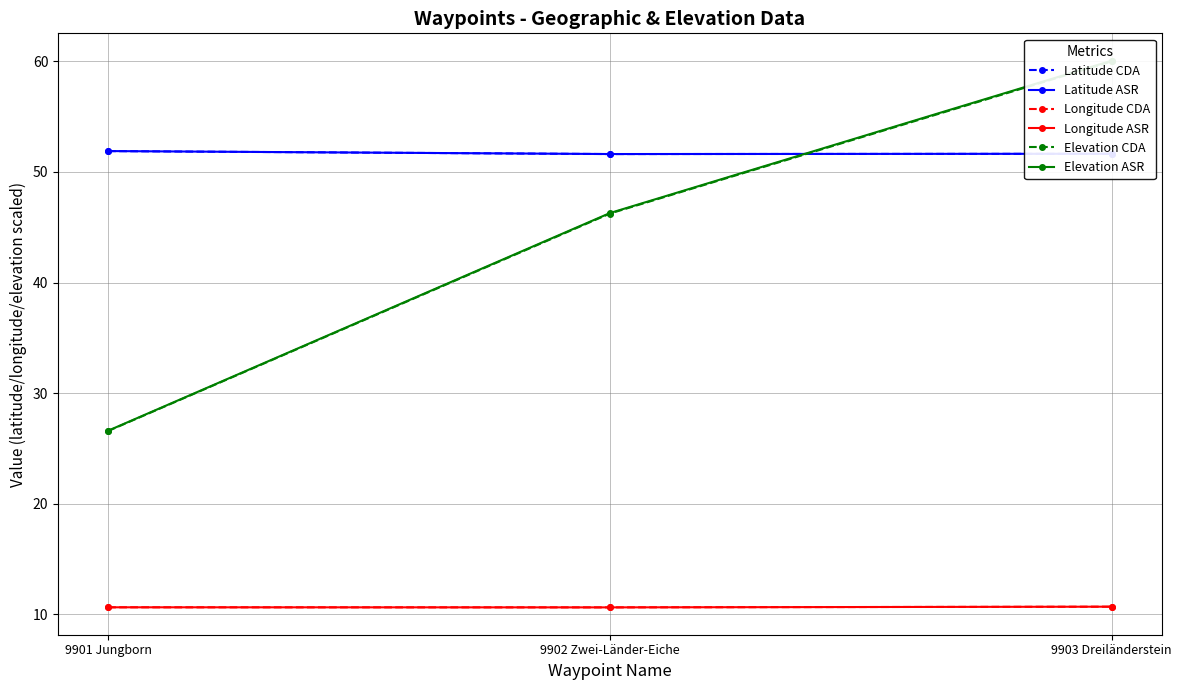

Rank the series by their maximum value, from highest to lowest.

Elevation ASR, Elevation CDA, Latitude ASR, Latitude CDA, Longitude ASR, Longitude CDA